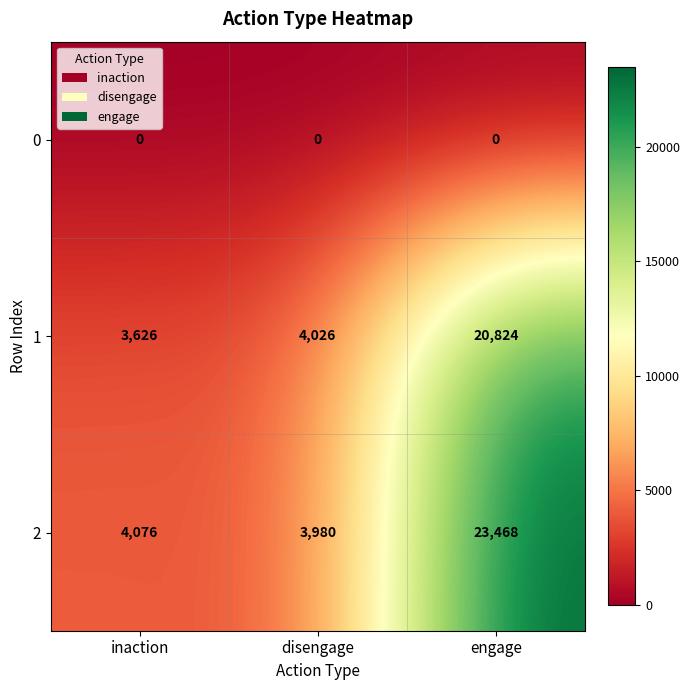

How many values in the 1 series are below 4026?

1